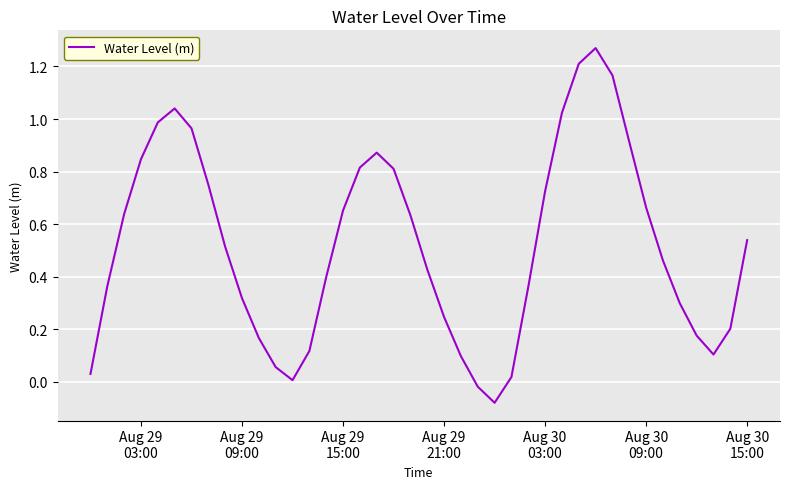

What is the value of the 21st point from the left?

0.4